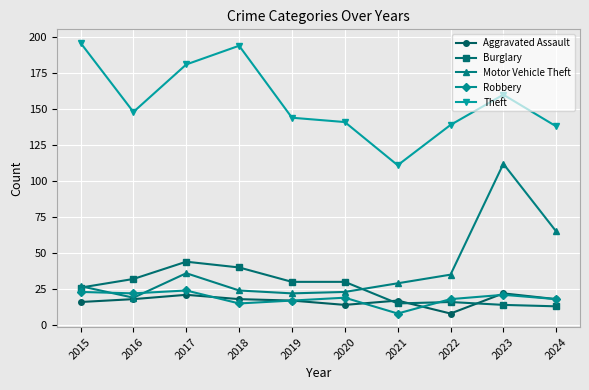

At how many categories does at least one series exceed 82?

10